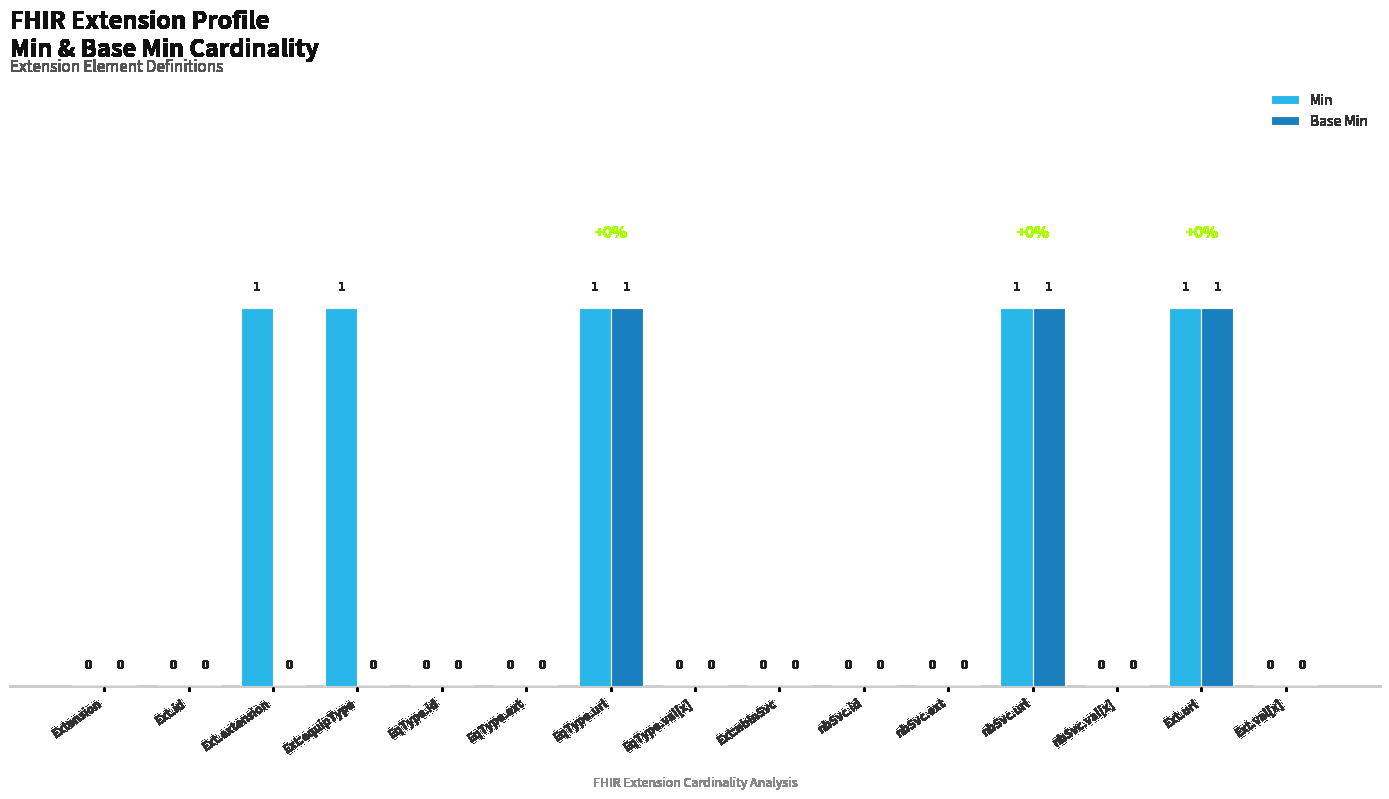

The Min series shows 1 at EqType.url. True or false?

True